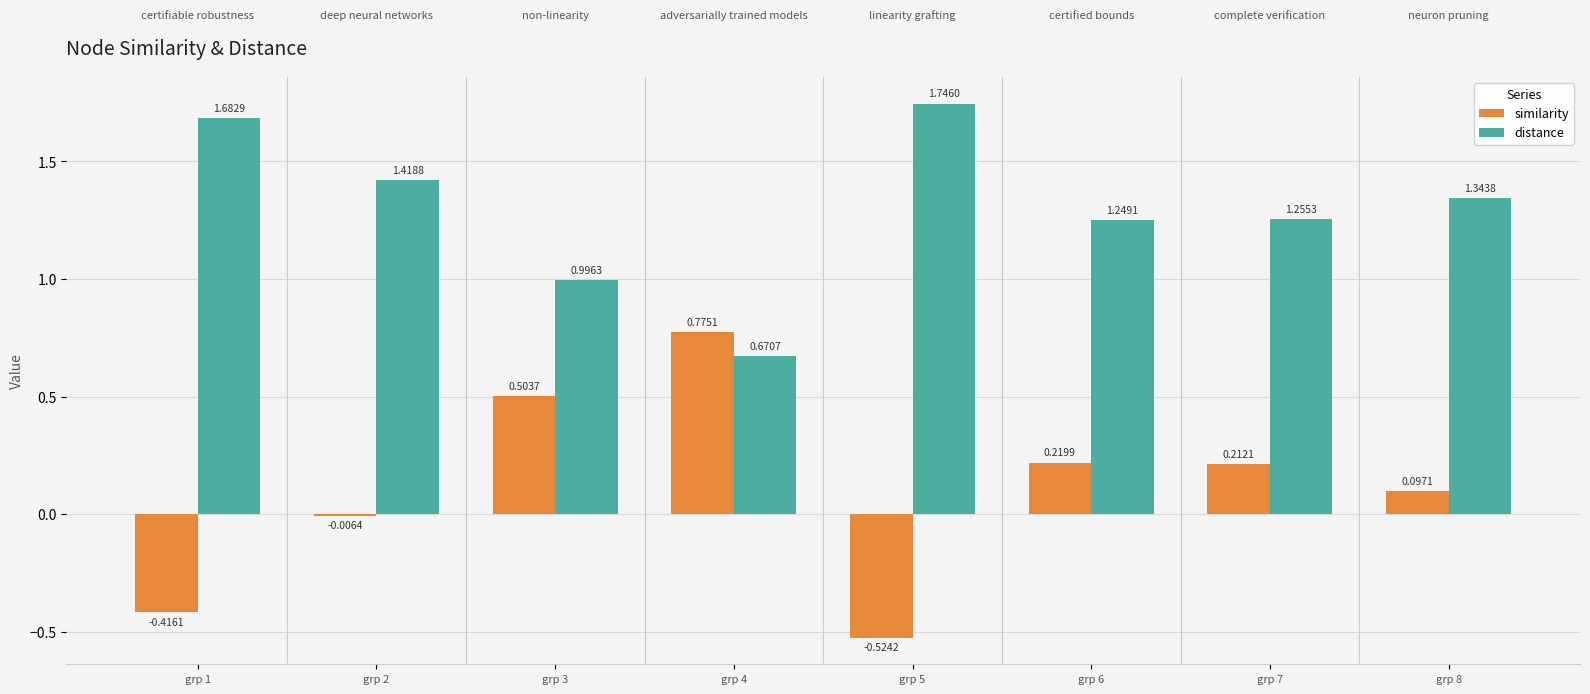

At which label does distance reach its peak?

grp 5